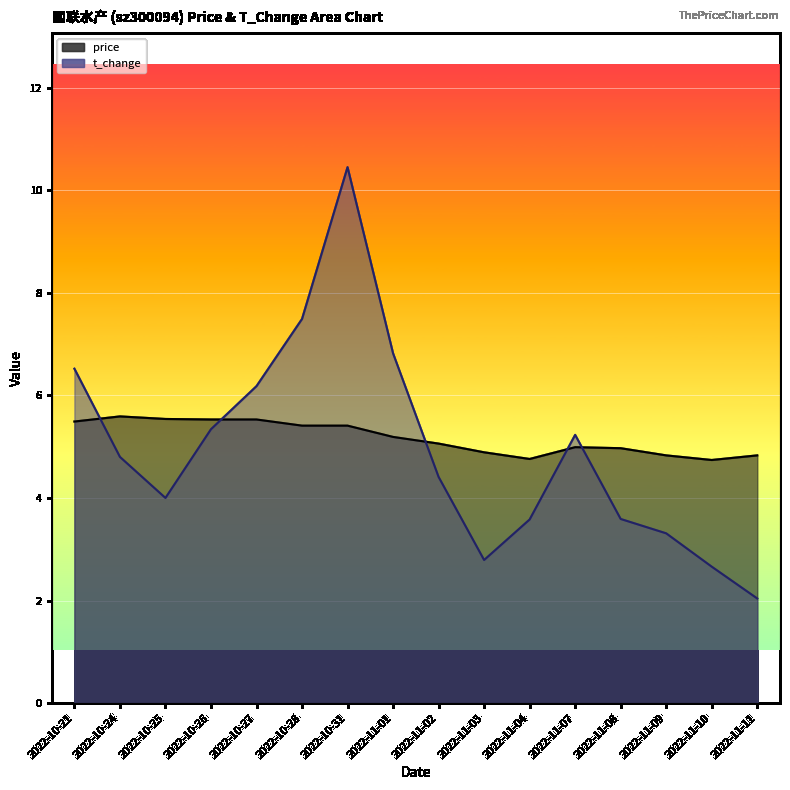

Which has a higher value, 2022-10-25 or 2022-10-24?

2022-10-24